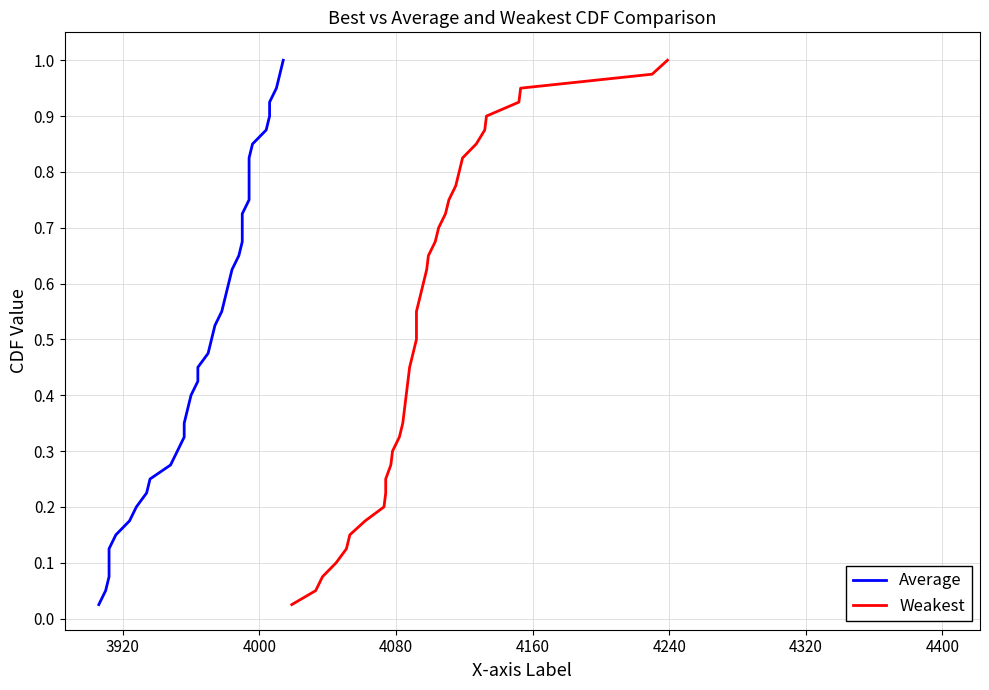

What is the sum of all Weakest values?

20.5